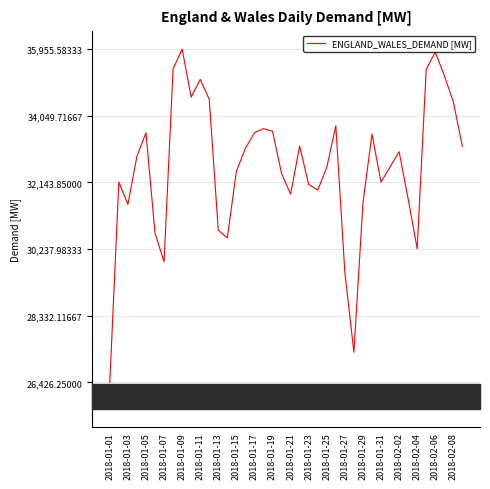

What is the difference between the maximum and minimum values?

9529.3